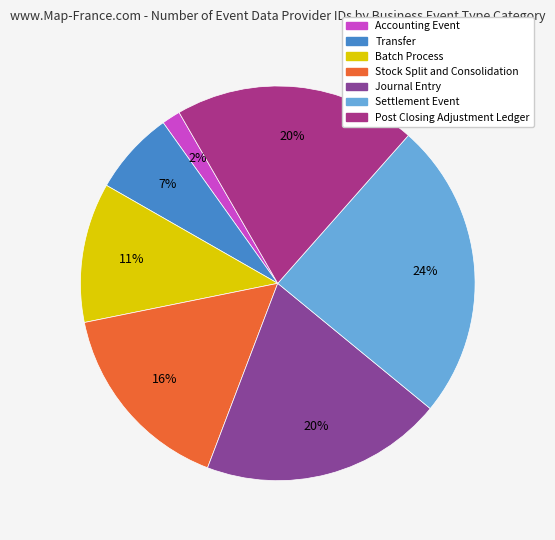

To the nearest percent, what is the difference between the Batch Process and Stock Split and Consolidation slice percentages?

5%